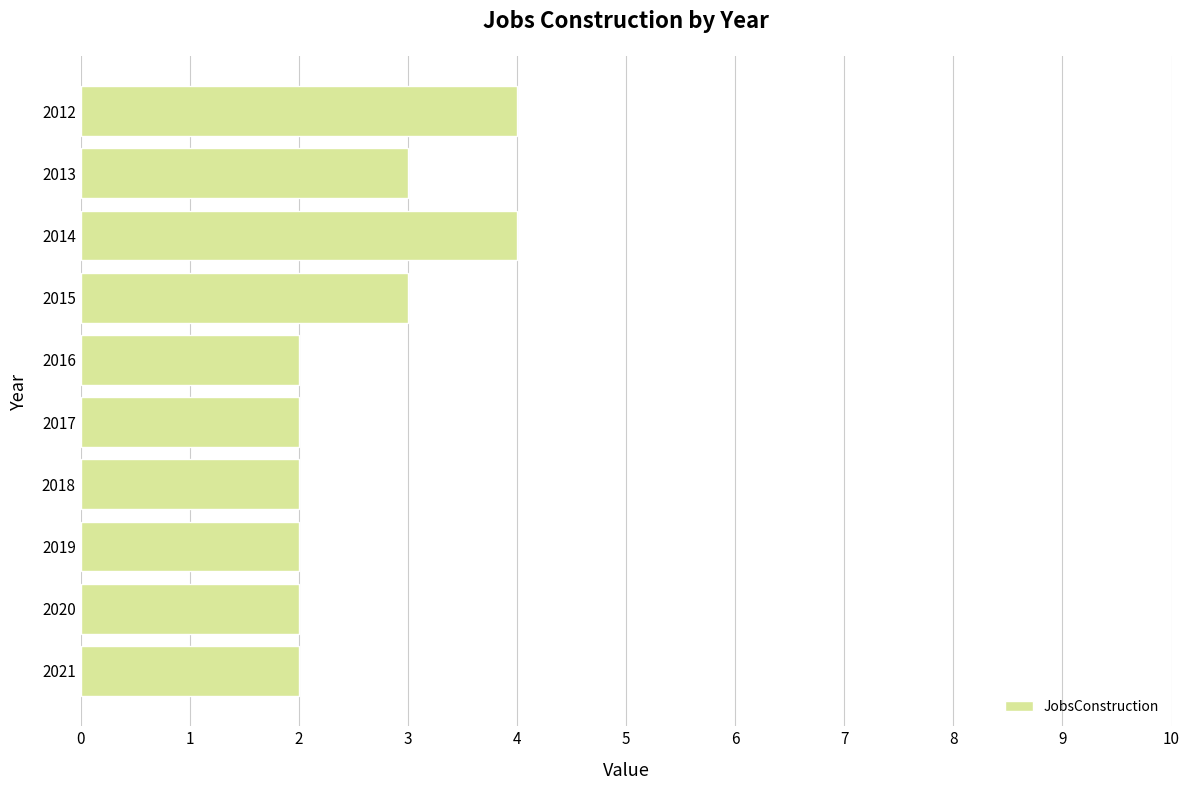

Which has a higher value, 2017 or 2015?

2015